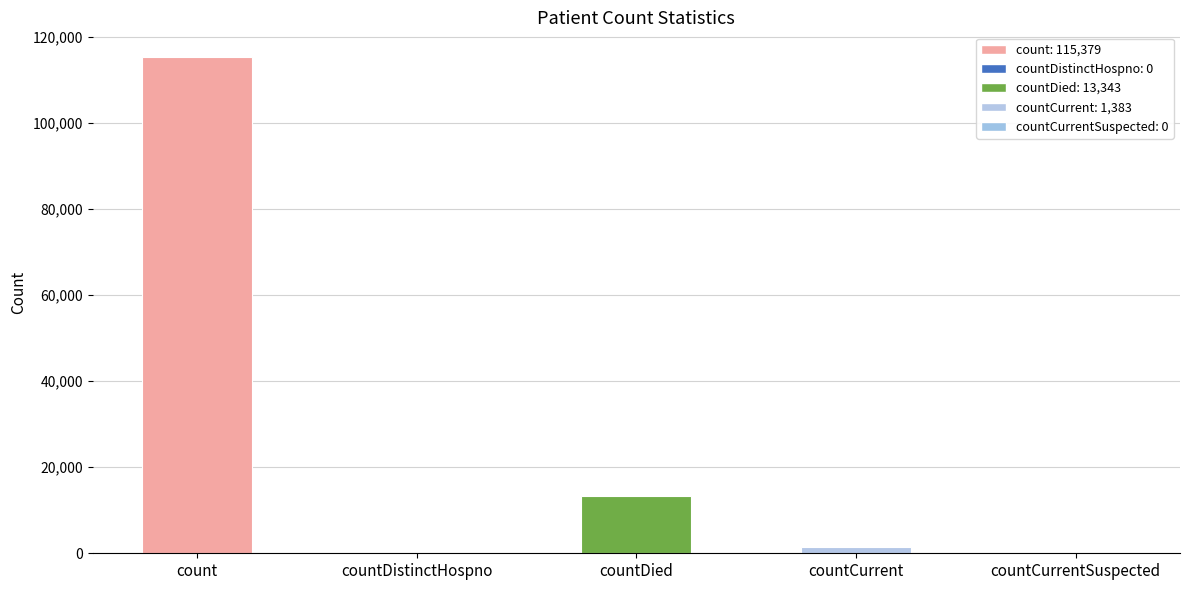

What is the maximum value shown in the chart?

115379